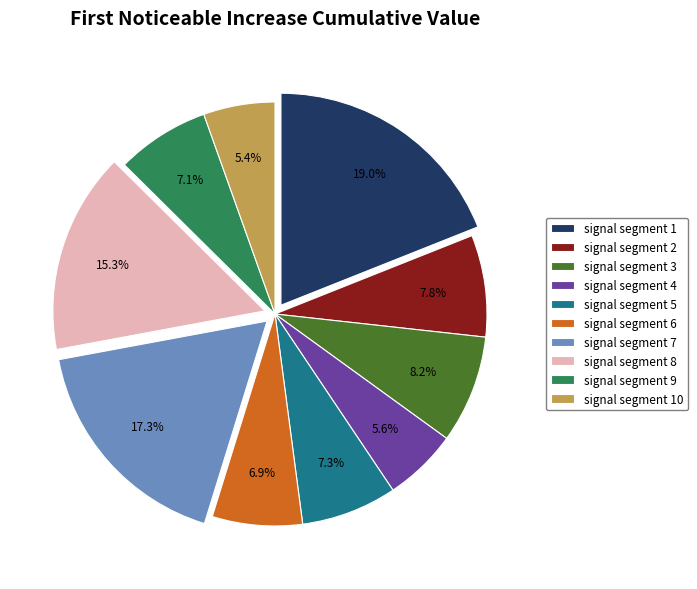

To the nearest percent, what percentage of the pie is signal segment 2?

8%